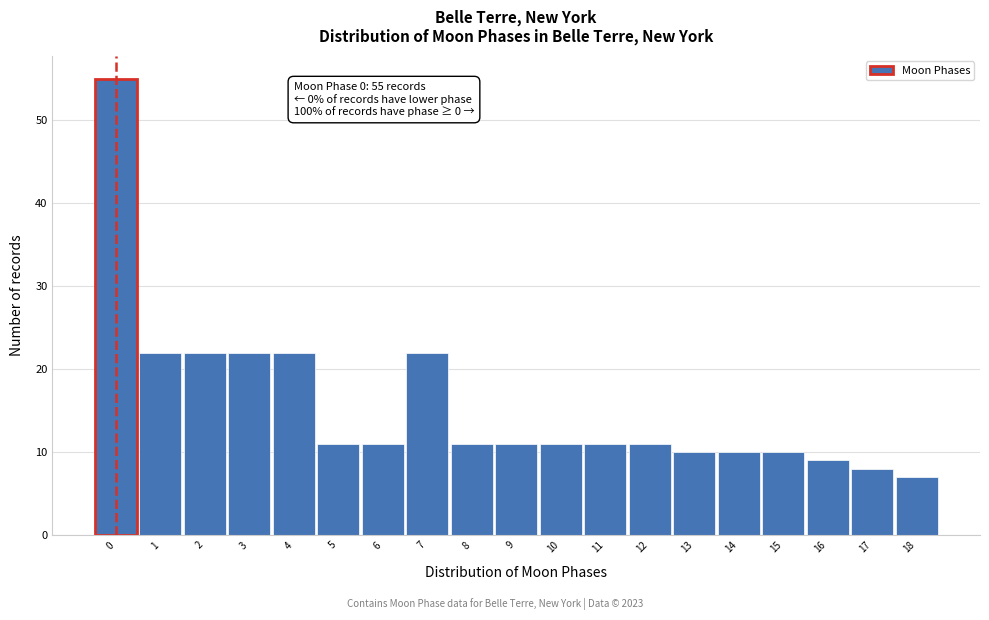

Reading left to right, list all the values displayed in this chart.

0=55	1=22	2=22	3=22	4=22	5=11	6=11	7=22	8=11	9=11	10=11	11=11	12=11	13=10	14=10	15=10	16=9	17=8	18=7